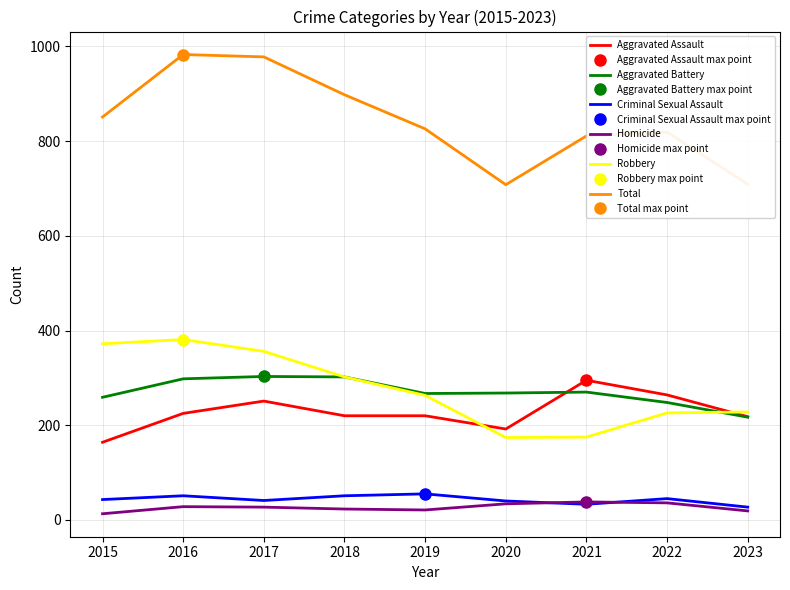

Is the value of Robbery at 2021 greater than the value of Criminal Sexual Assault at 2022?

Yes